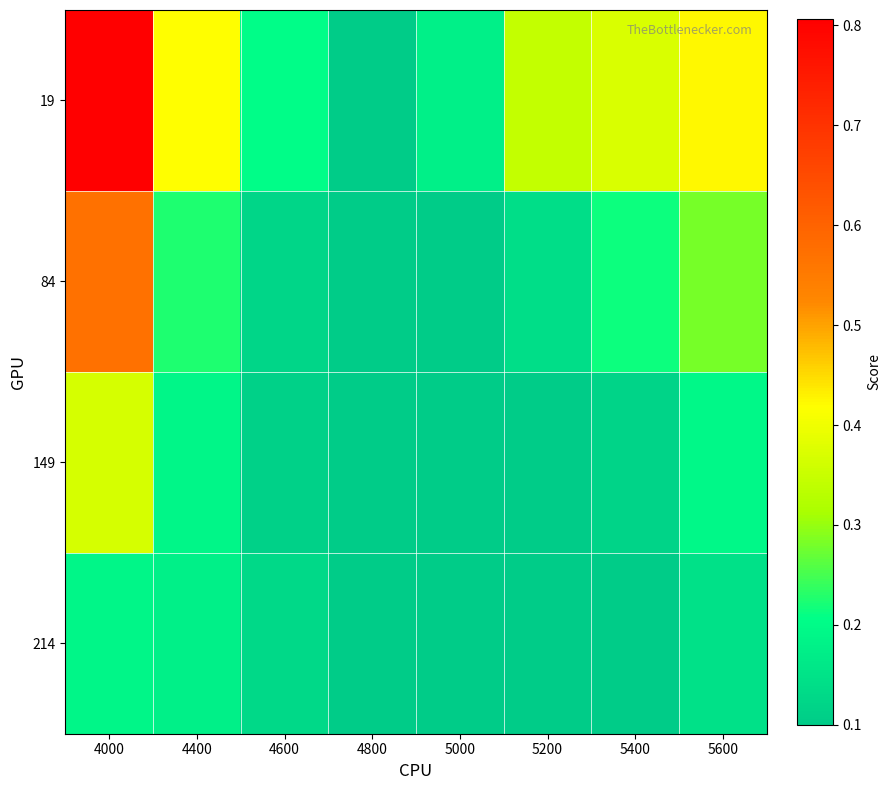

Which label corresponds to the largest value in the chart?

4000